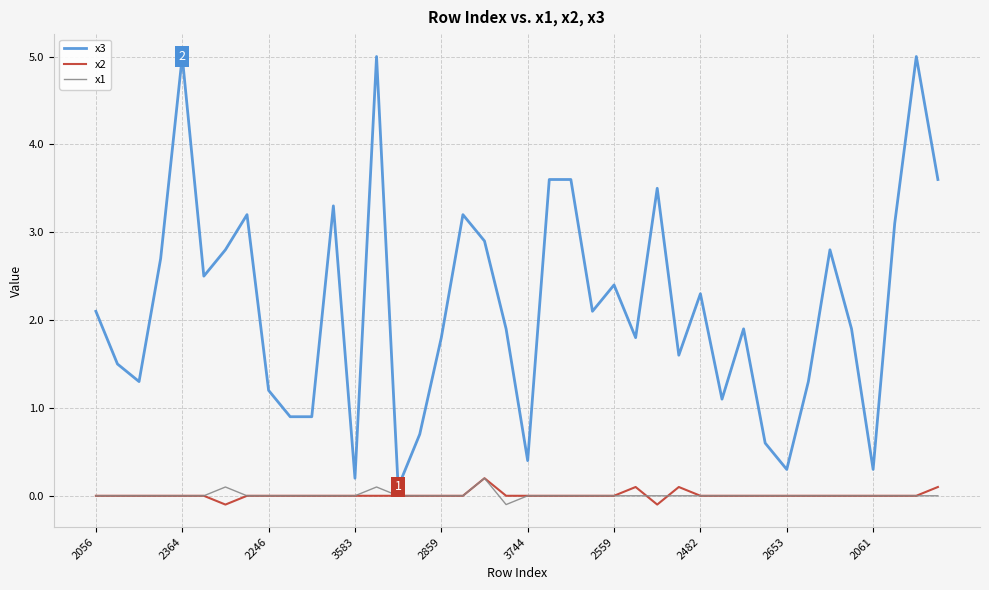

What is the maximum value for x3?

5.0